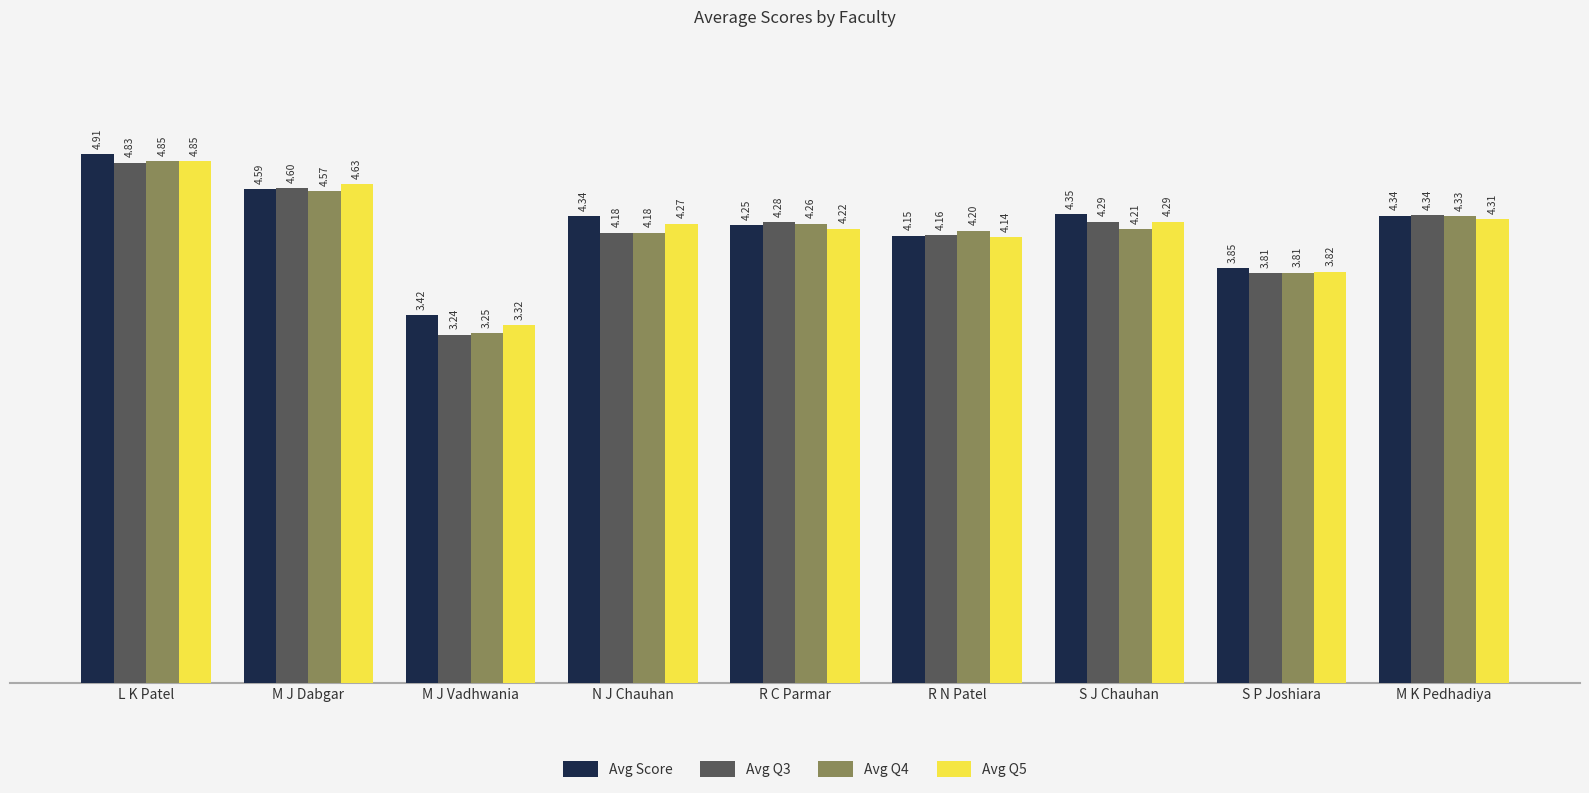

What is the average value of the Avg Q4 series?

4.2